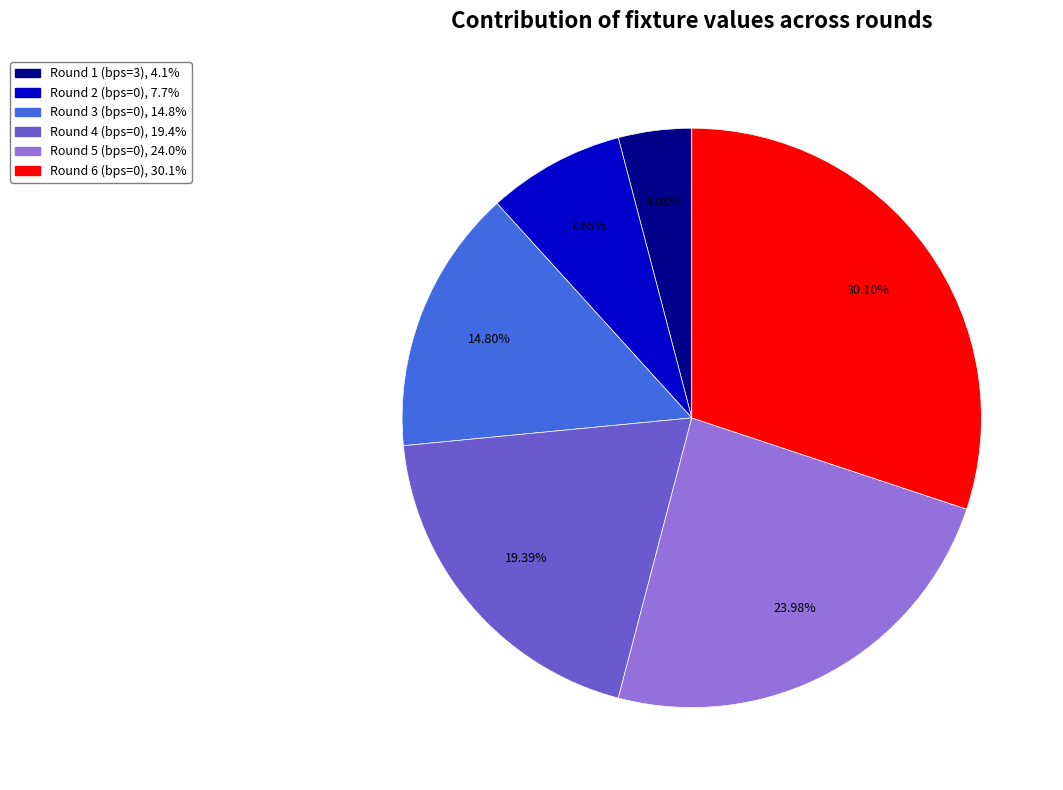

Is there any slice that represents more than half of the pie?

No